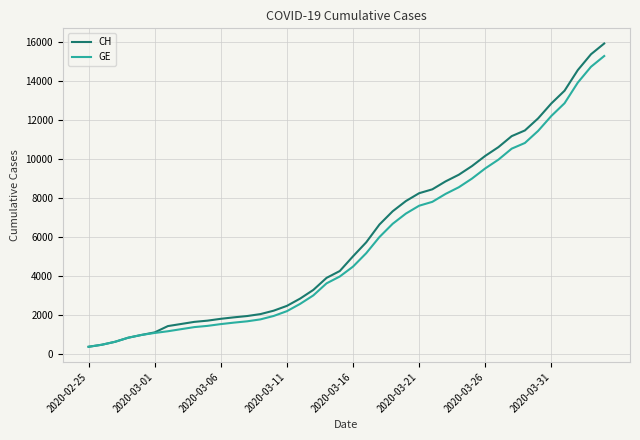

How many lines are shown in the chart?

2